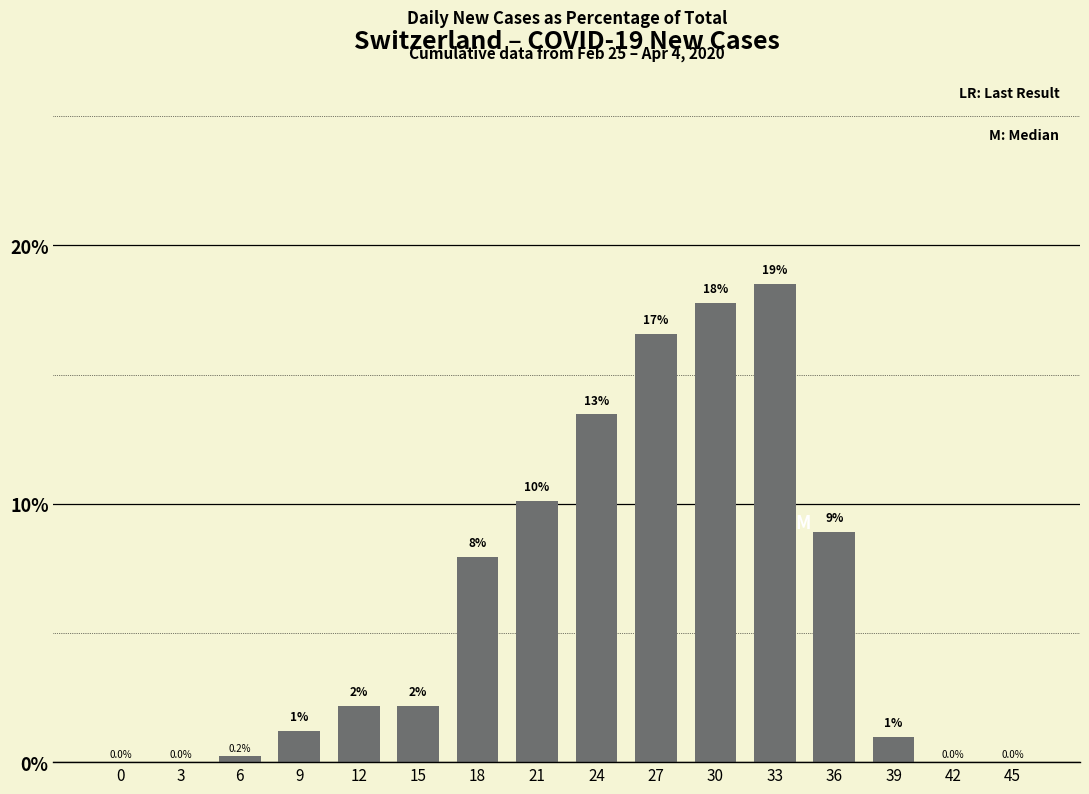

Are the bars horizontal?

No